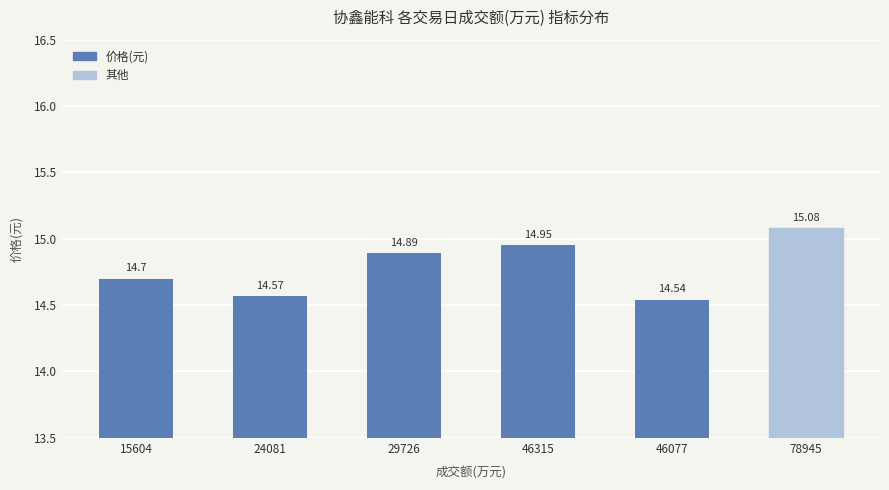

What is the difference between the values at 29726 and 15604?

0.2